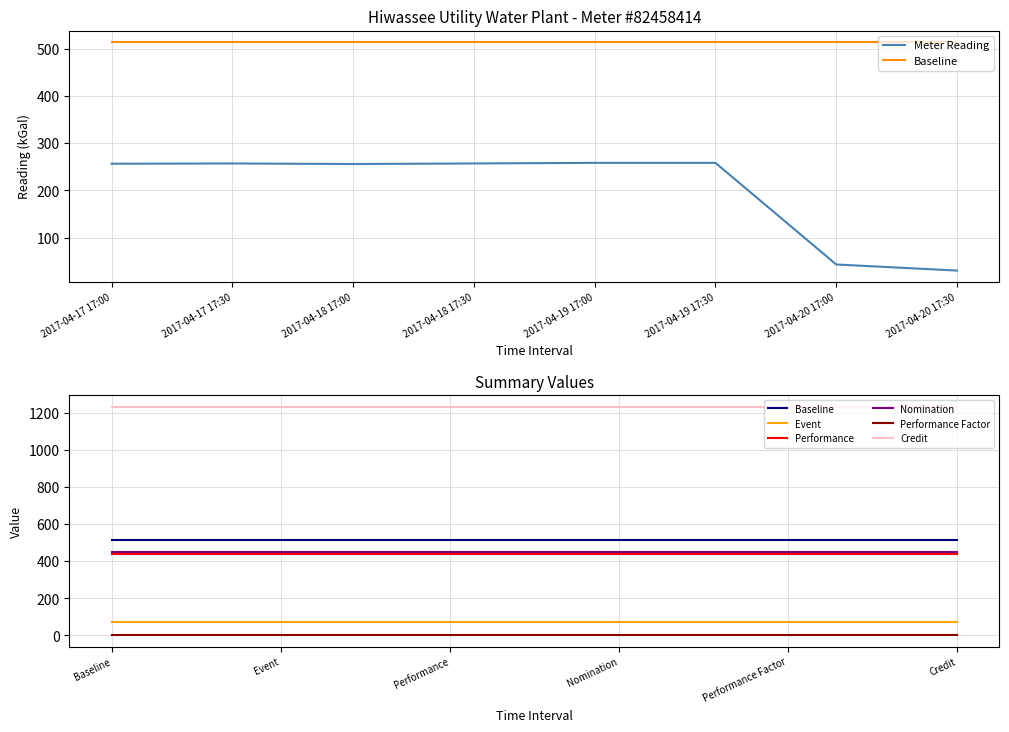

Is it true that the value at 2017-04-18 17:30 is 387.3?

False